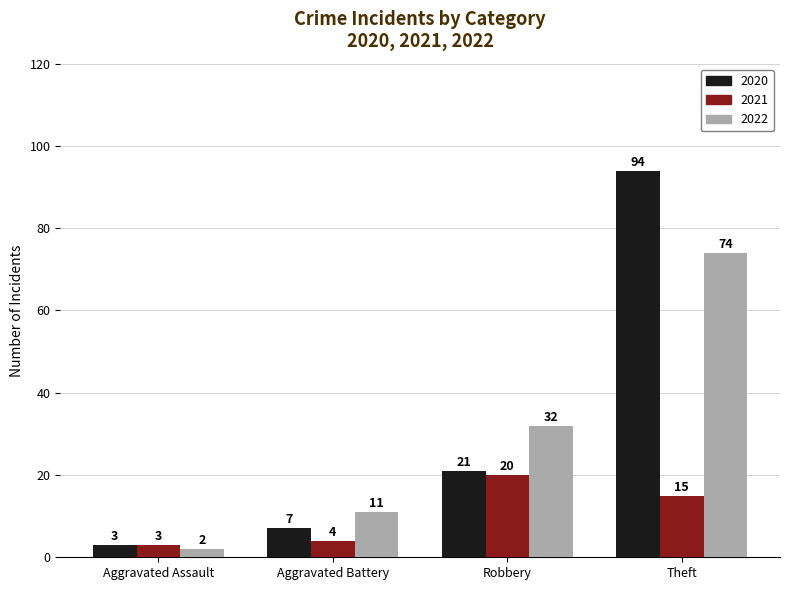

What is the sum of all 2021 values?

42